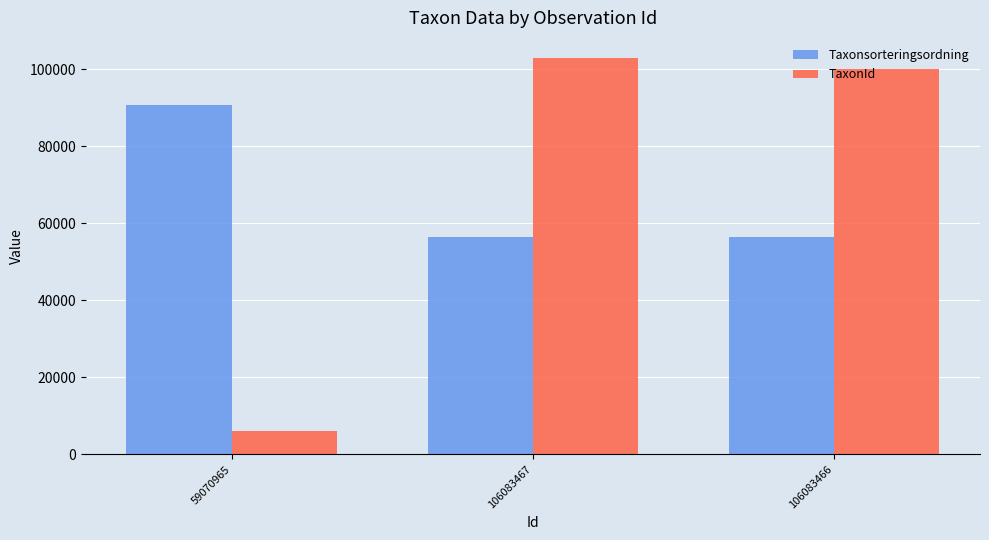

What is the label of the 1st bar from the left?

59070965